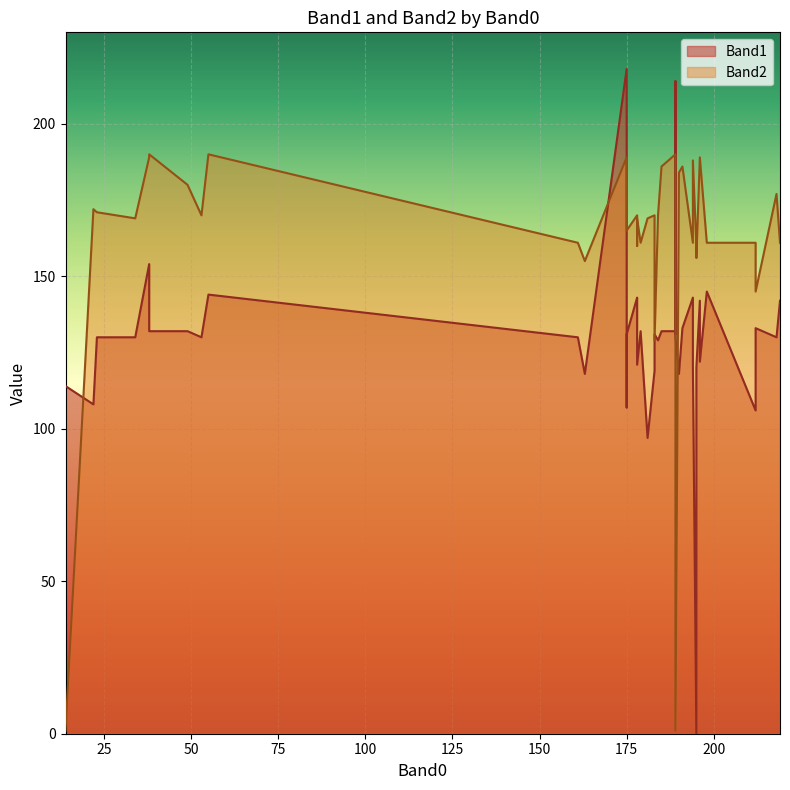

Between 189 and 194, which series saw the biggest shift?

Band1